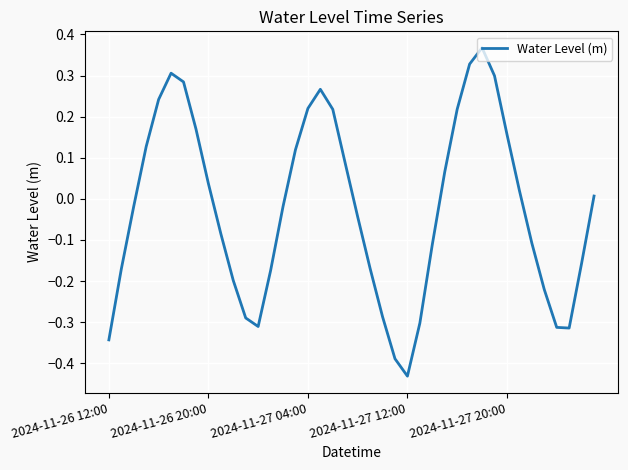

What is the difference between the maximum and minimum values?

0.8